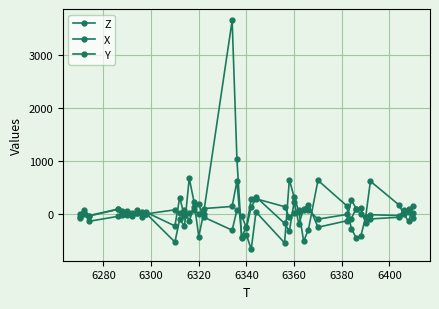

At which category does X reach its first local valley?

6300